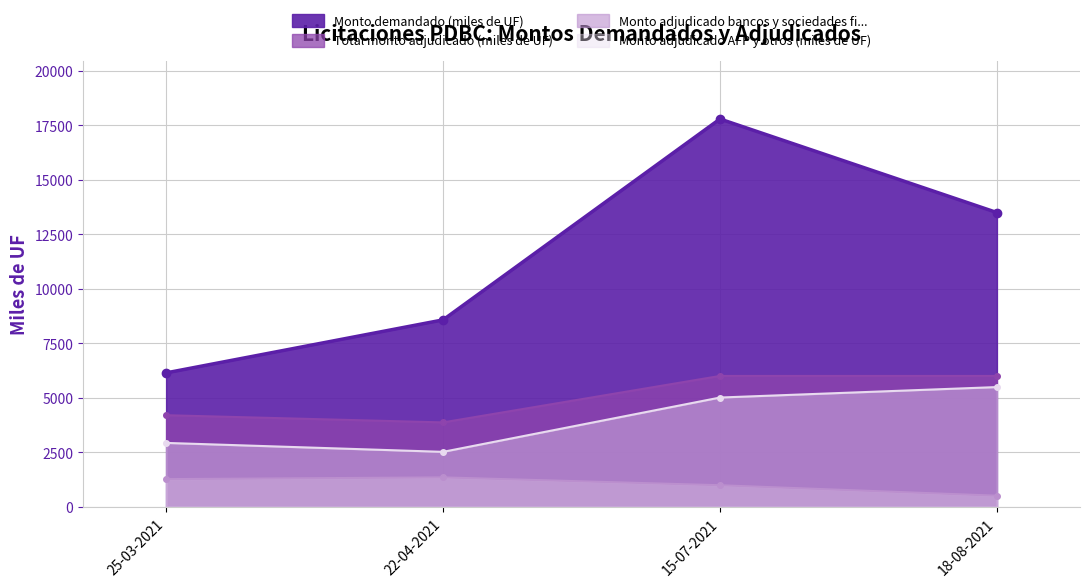

List the labels in order of Monto adjudicado AFP y otros (miles de UF) value, largest first.

18-08-2021, 15-07-2021, 25-03-2021, 22-04-2021